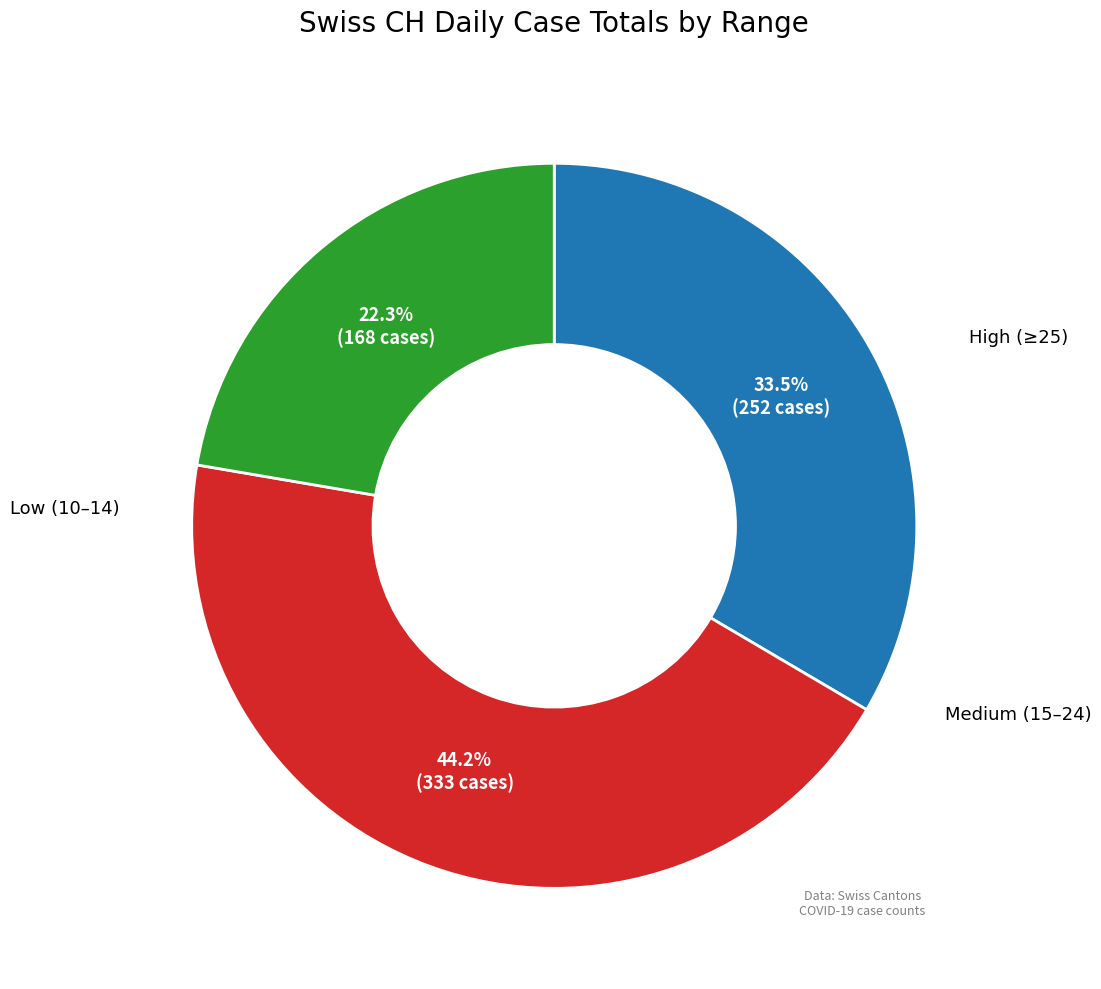

Is there a majority slice in this chart?

No